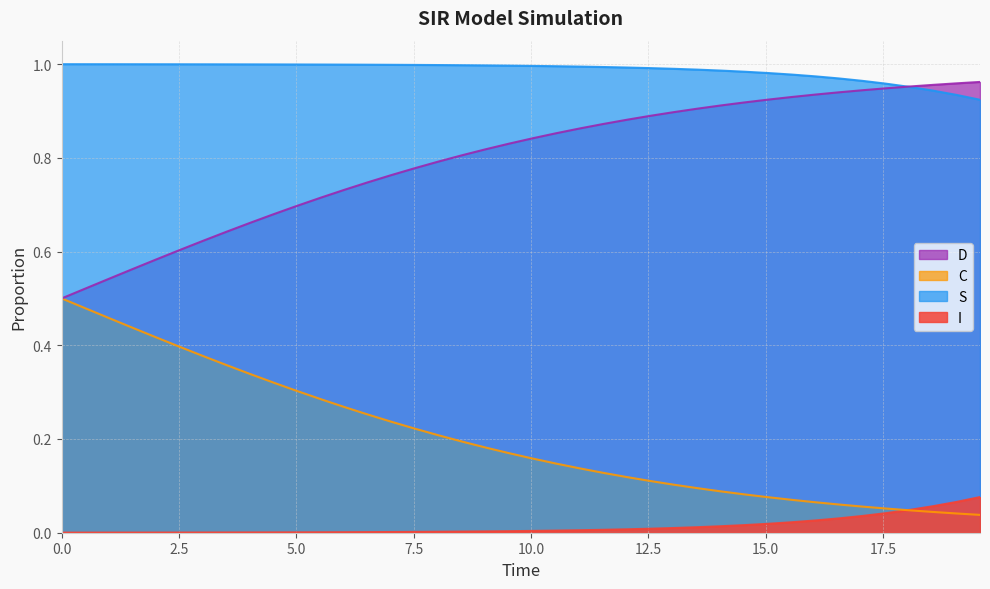

True or false: C has more than 2 interior local peaks.

False